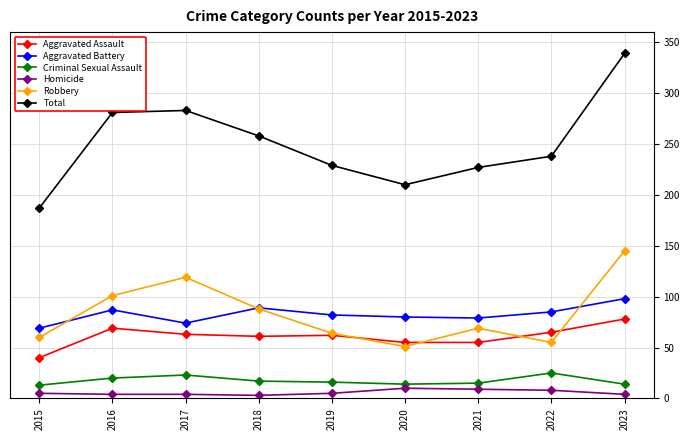

Which series has the widest spread of values?

Total